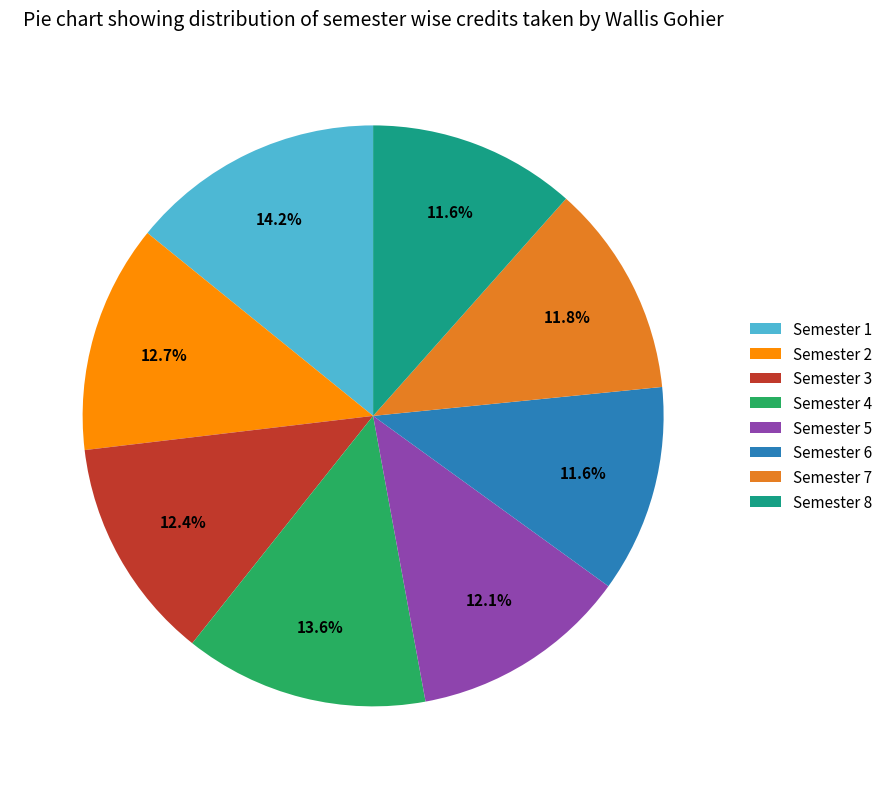

The Semester 4 slice represents 14% of the pie. True or false?

True